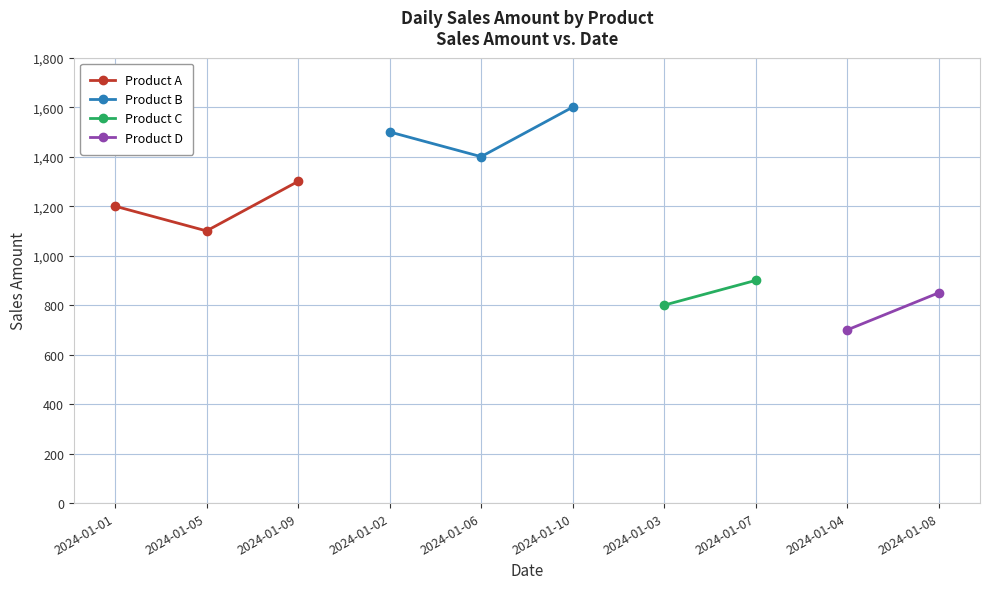

At which label does Product A reach its peak?

2024-01-09